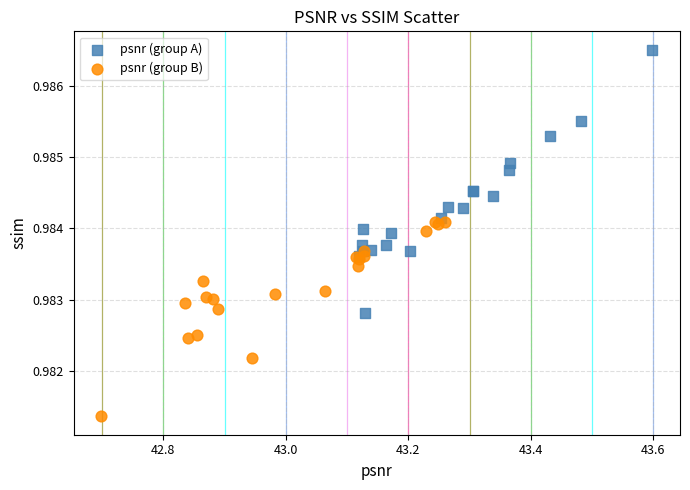

Which series reaches the minimum Y coordinate?

psnr (group B)